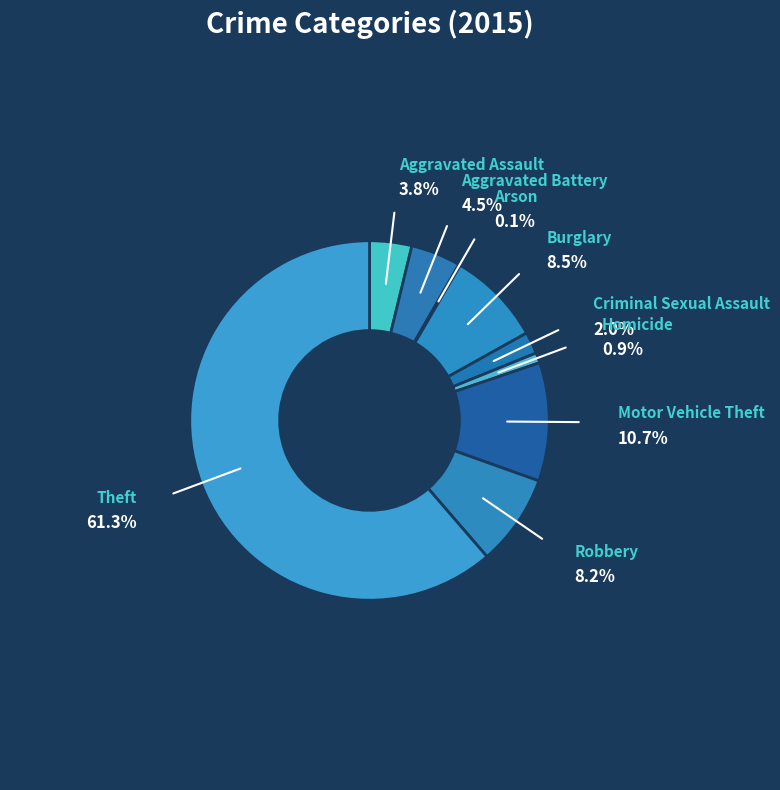

True or false: Theft accounts for 61% of the total.

True